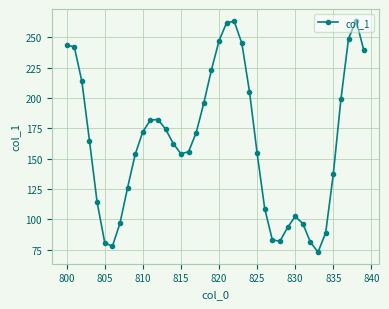

True or false: there are more than 2 points higher than both neighbors.

True